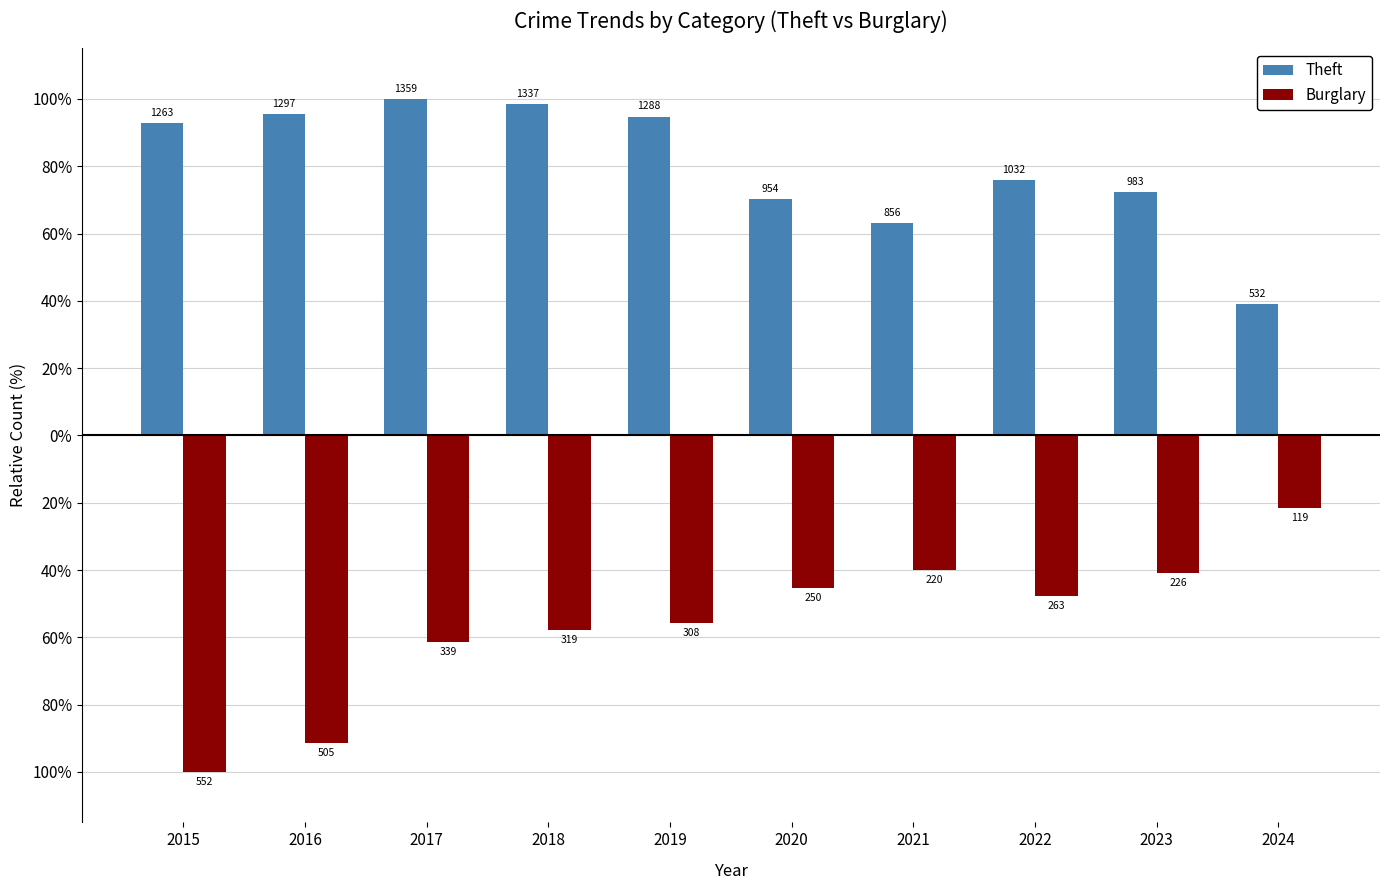

Are the bars grouped side by side (vs. stacked)?

Yes